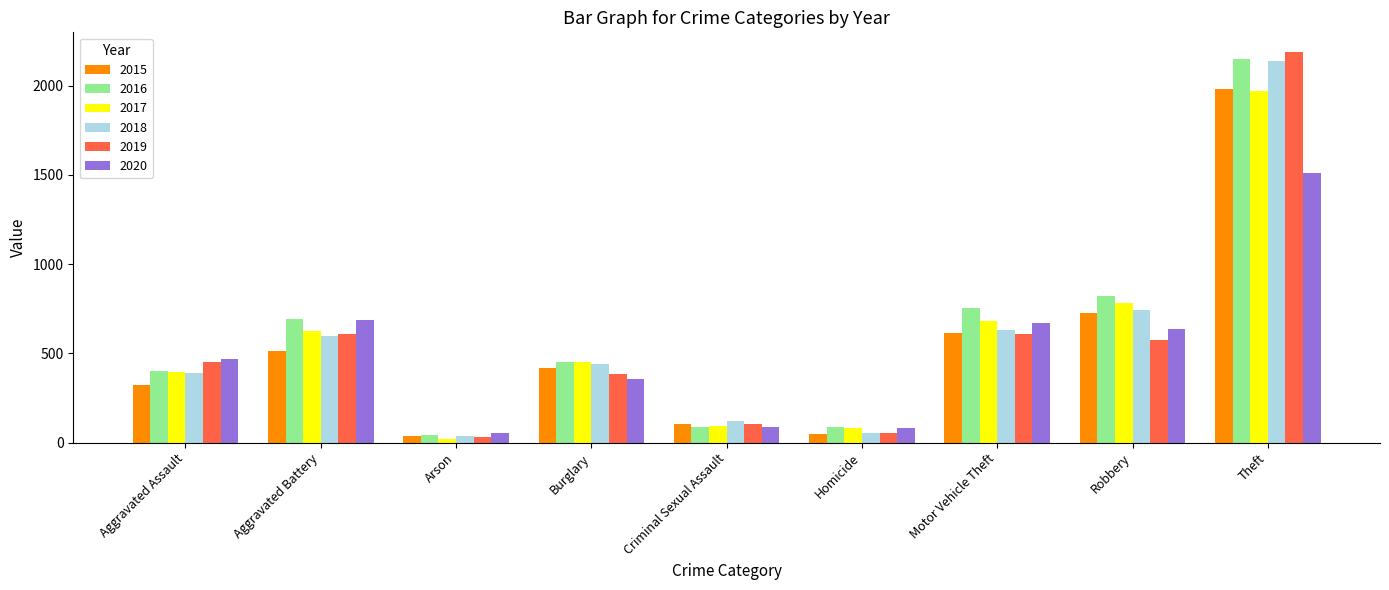

What is the label of the 7th bar from the right?

Arson